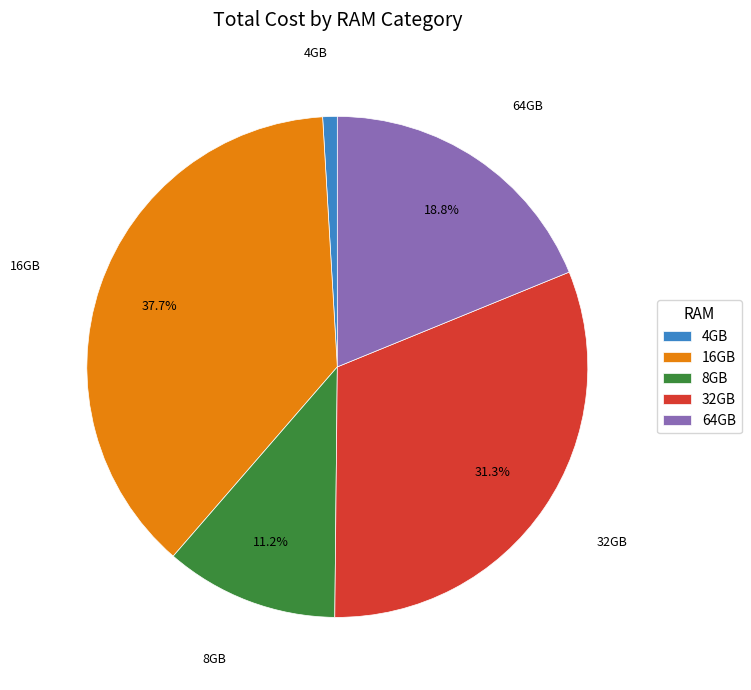

To the nearest percent, what is the difference between the largest and smallest slice percentages?

37%